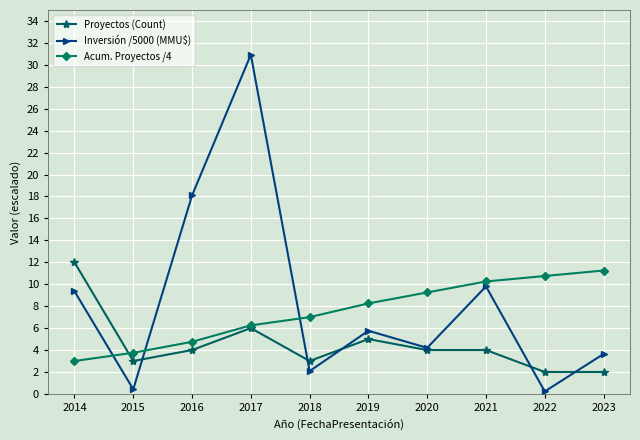

How many values in the Inversión /5000 (MMU$) series are below 5?

5